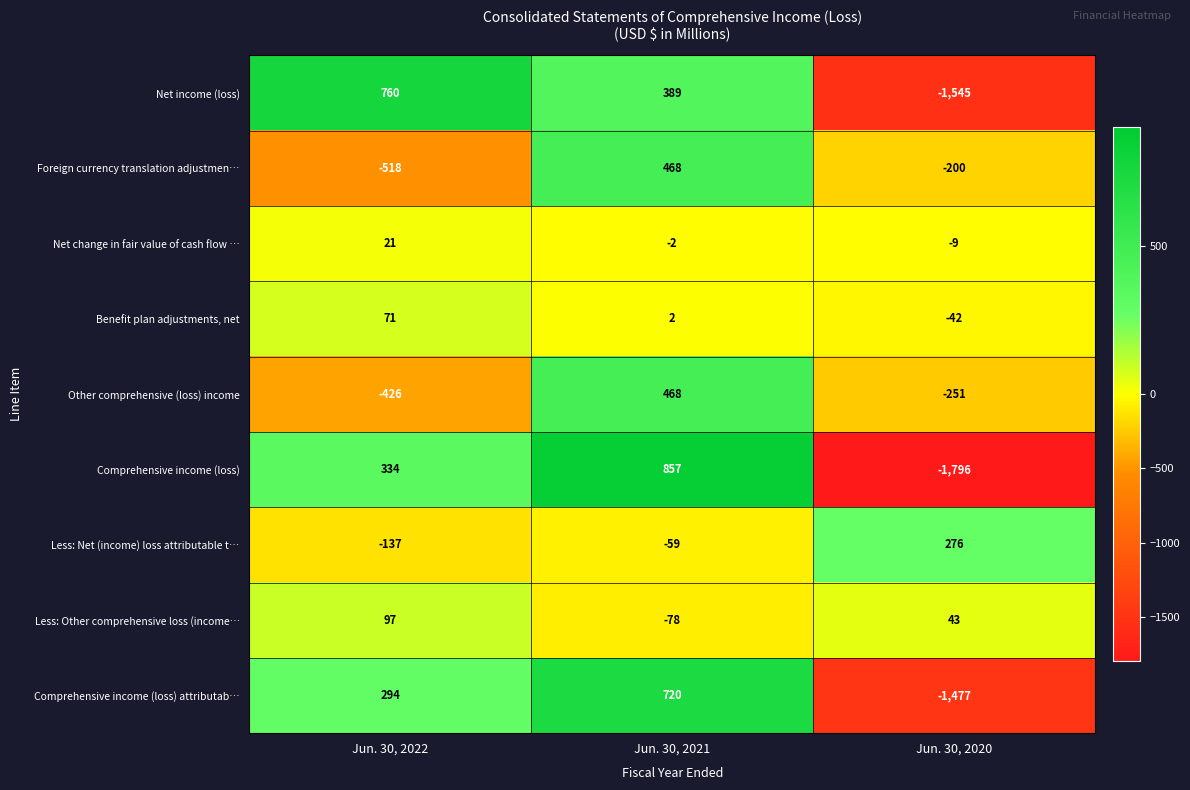

The Net income (loss) series shows 389 at Jun. 30, 2021. True or false?

True